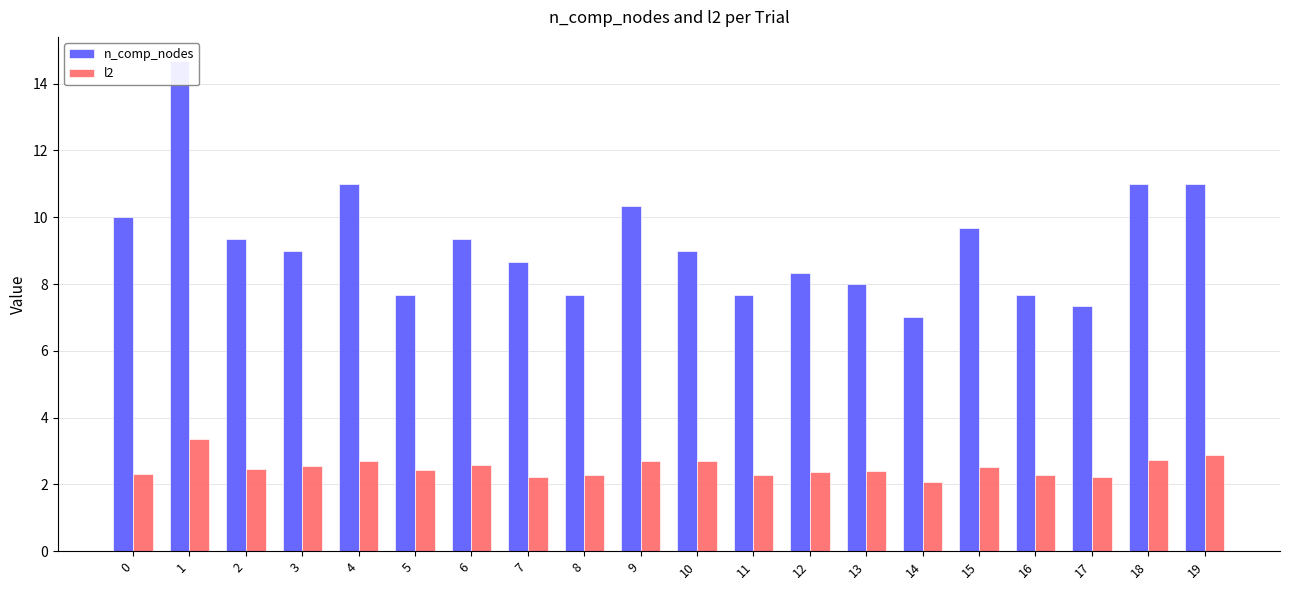

Between 14 and 17, which series saw the biggest shift?

n_comp_nodes